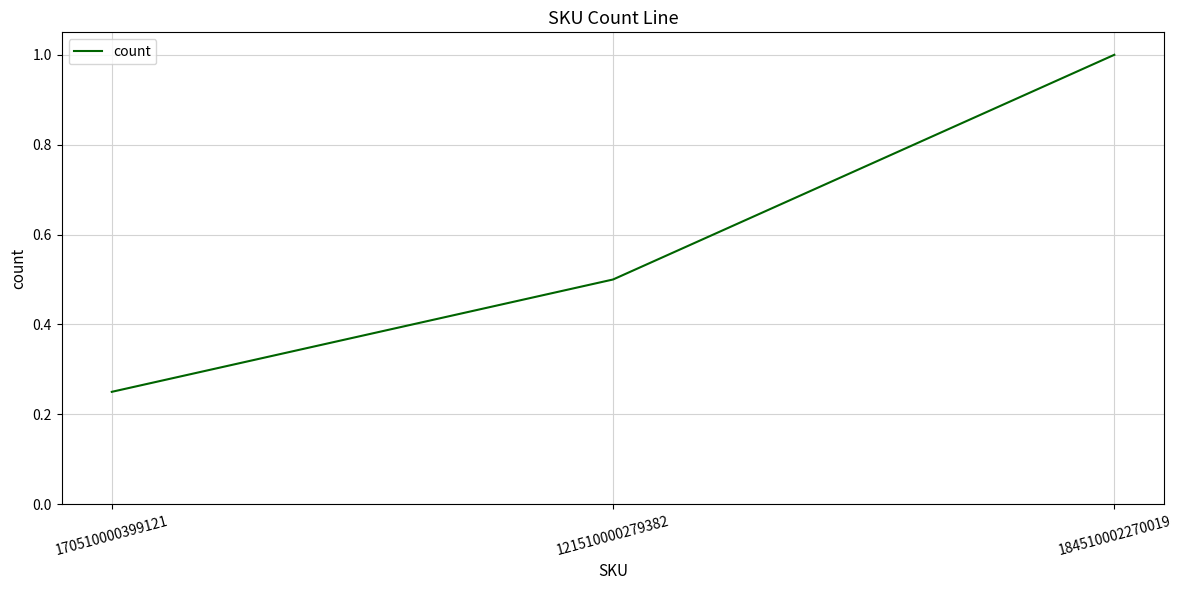

What is the change in value from 121510000279382 to 184510002270019?

+0.5